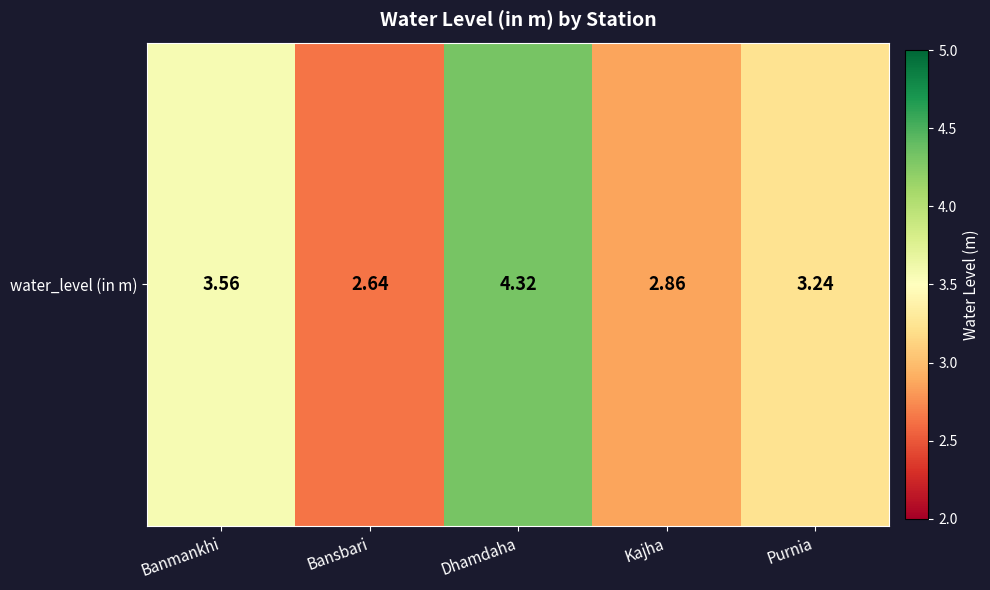

True or false: the data shows 4.3 at Dhamdaha.

True